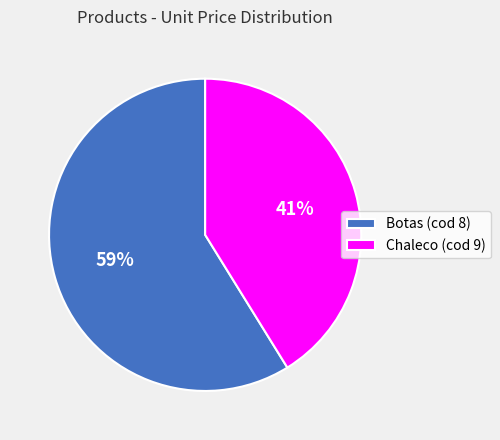

Between Chaleco (cod 9) and Botas (cod 8), which is larger?

Botas (cod 8)